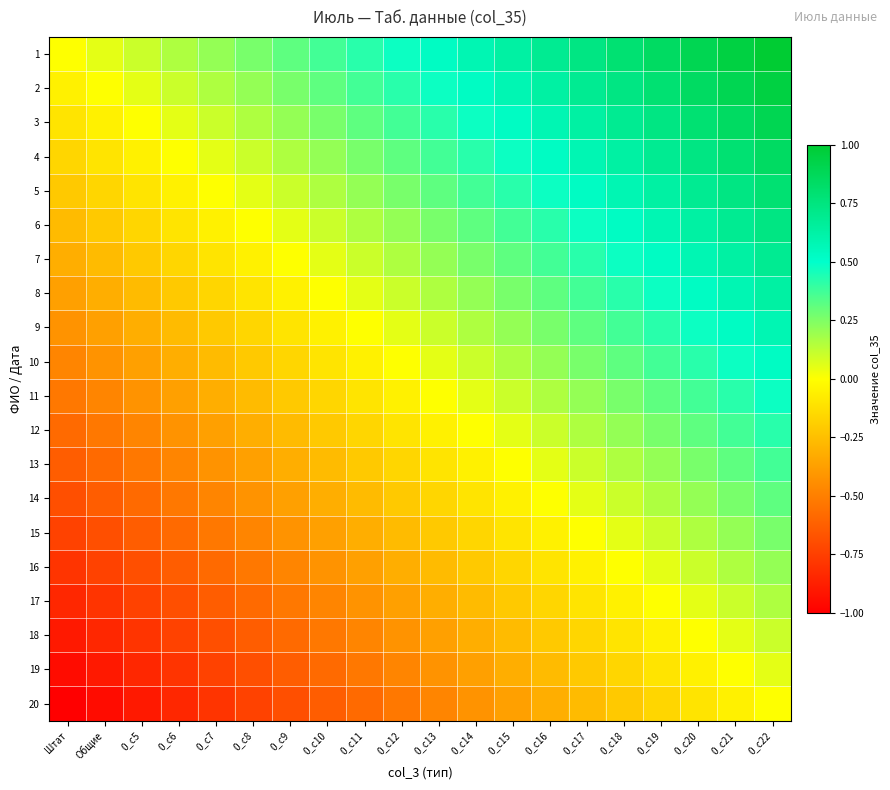

Count the number of categories in the chart.

20